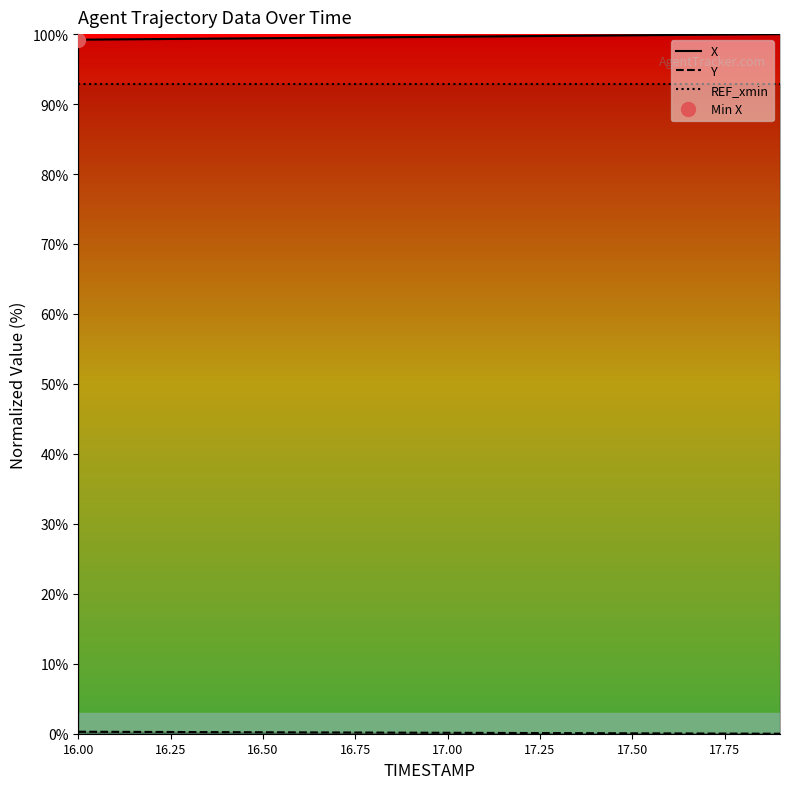

True or false: REF_xmin and X intersect in this chart.

False